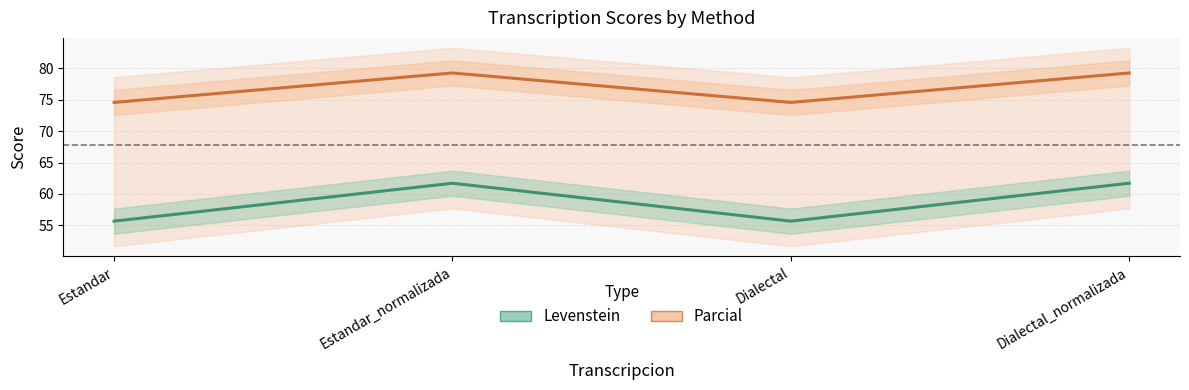

True or false: Levenstein has more than 0 points higher than both neighbors.

True